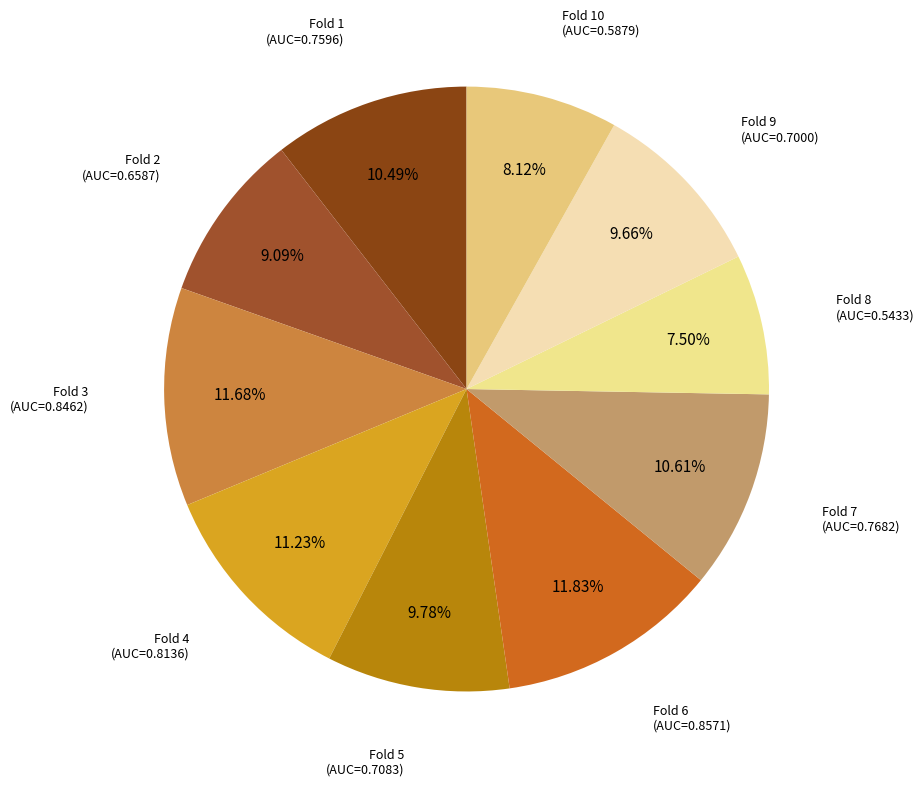

Which slice is the largest?

Fold 6